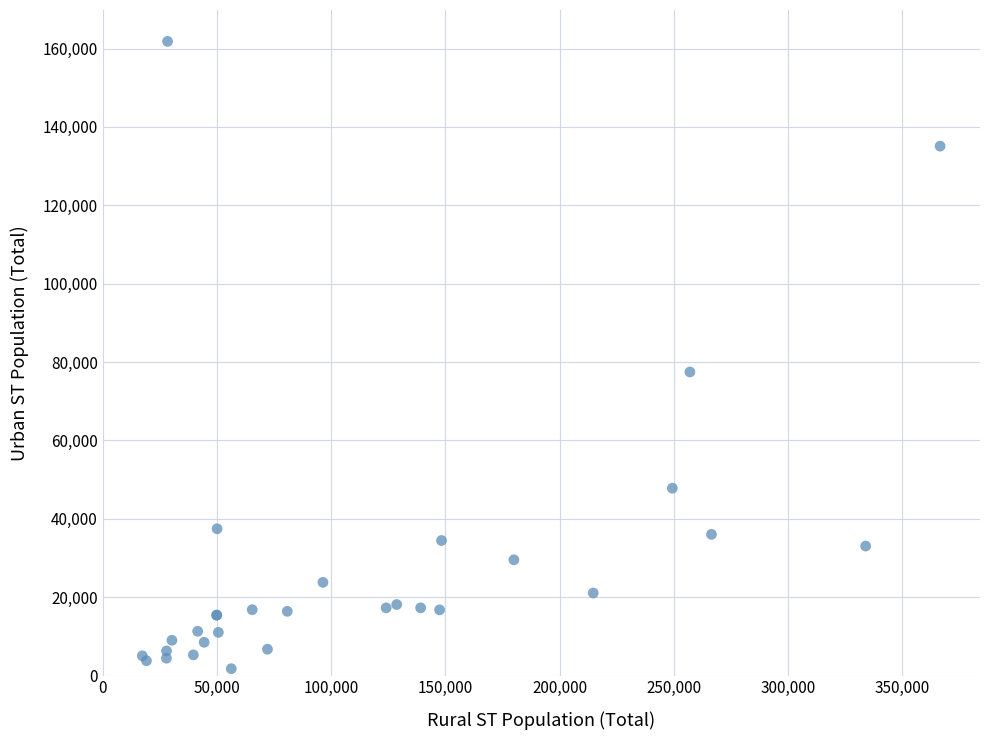

What Y value in the scatter plot is closest to 81790?

77466